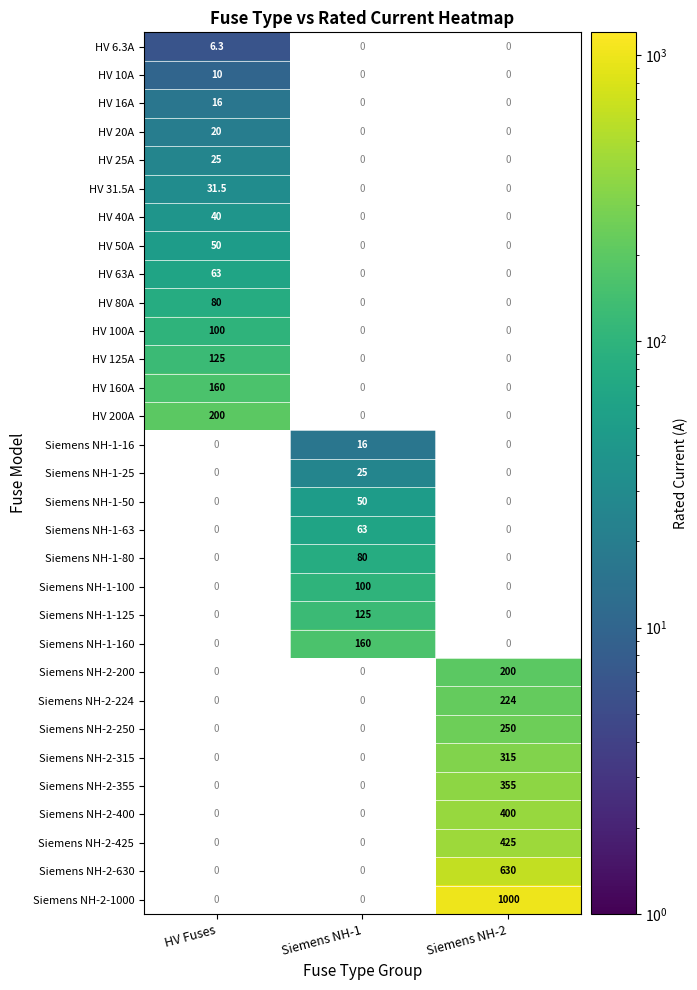

Is the value of Siemens NH-2-400 at Siemens NH-2 greater than the value of HV 10A at HV Fuses?

Yes